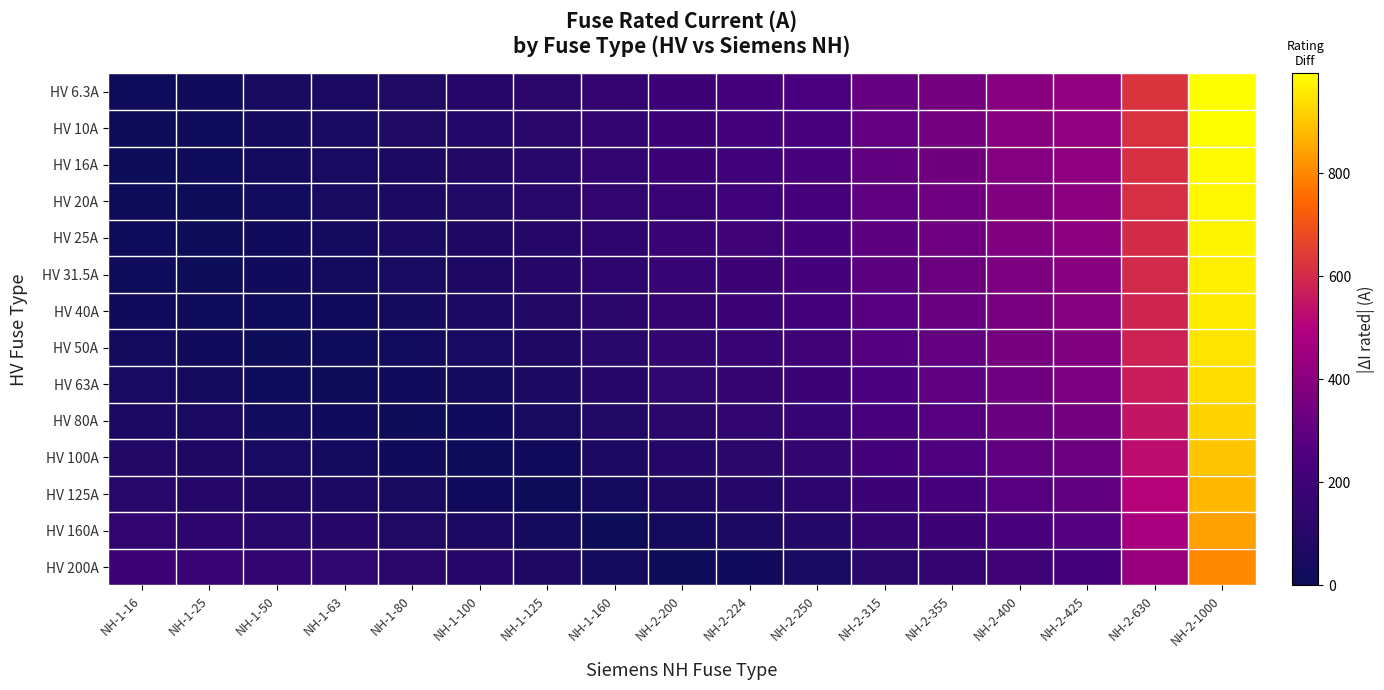

Which series has the largest total across all categories?

HV 6.3A